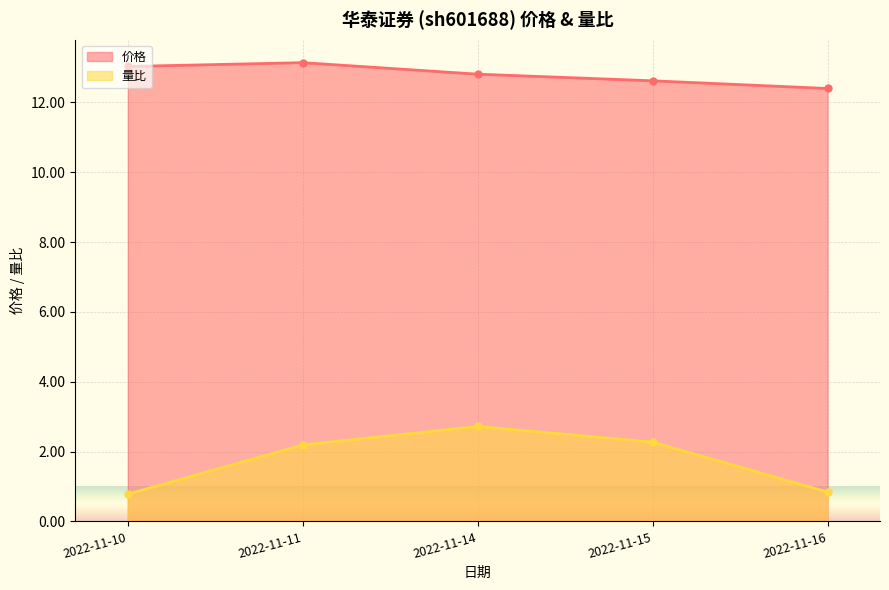

True or false: 价格 and 量比 cross at least once.

False